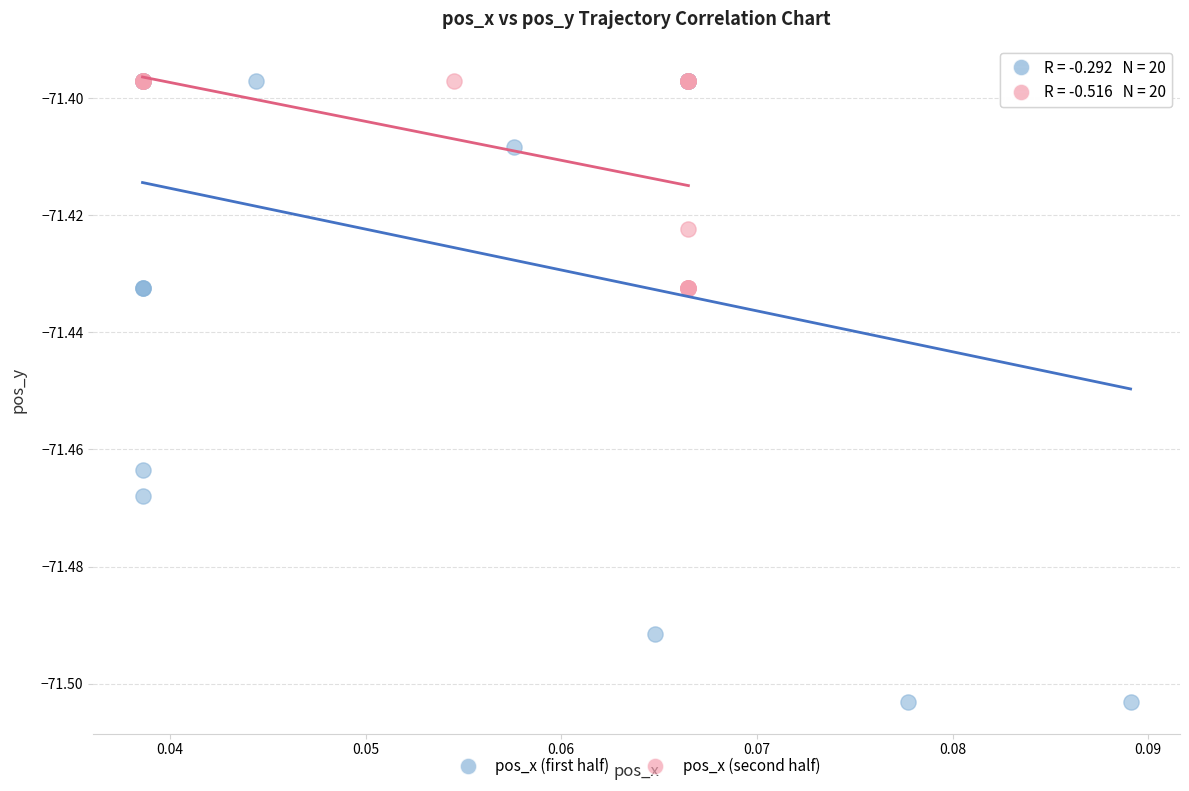

Which series contains the lowest Y value?

pos_x (first half)